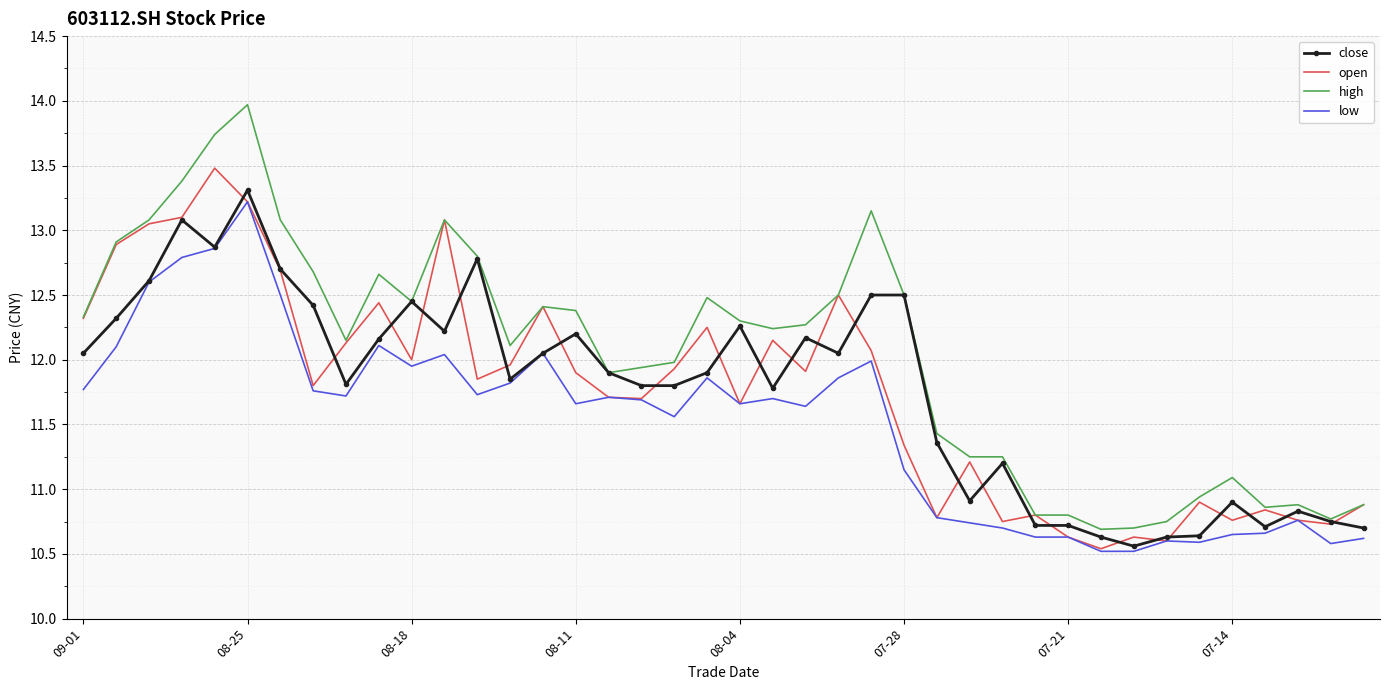

What is the minimum value for close?

10.6